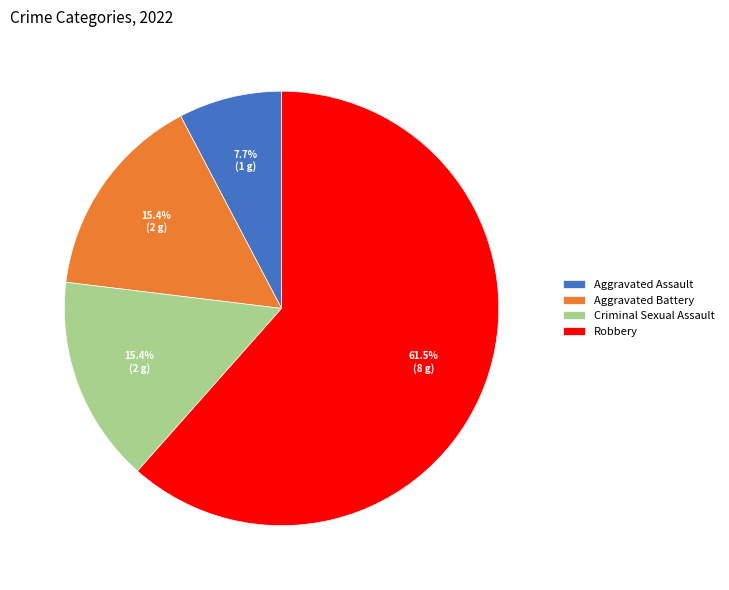

Is it true that Aggravated Assault is 19% of the pie?

False